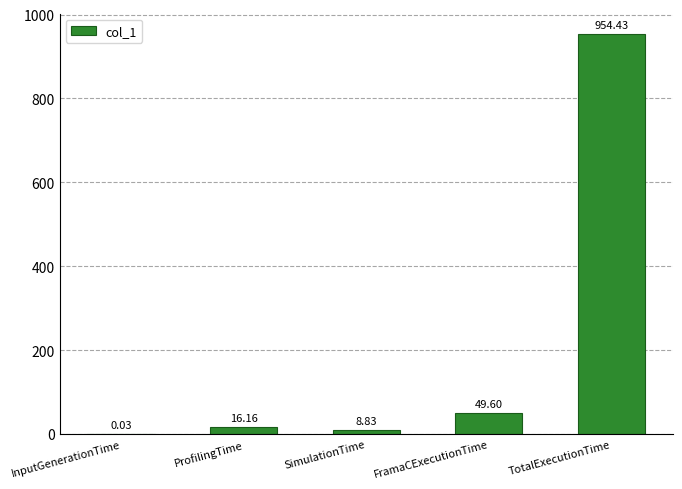

What is the sum of the values at InputGenerationTime and FramaCExecutionTime?

49.6